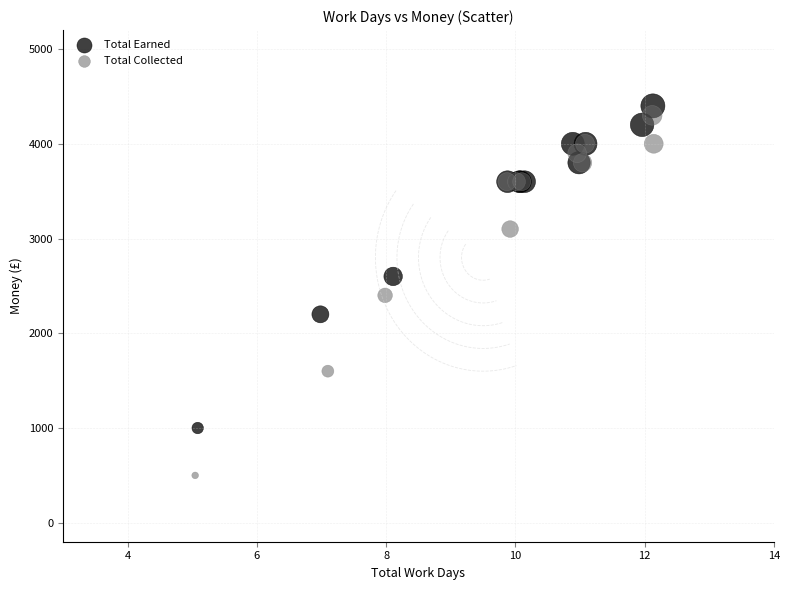

Which series reaches the minimum Y coordinate?

Total Collected